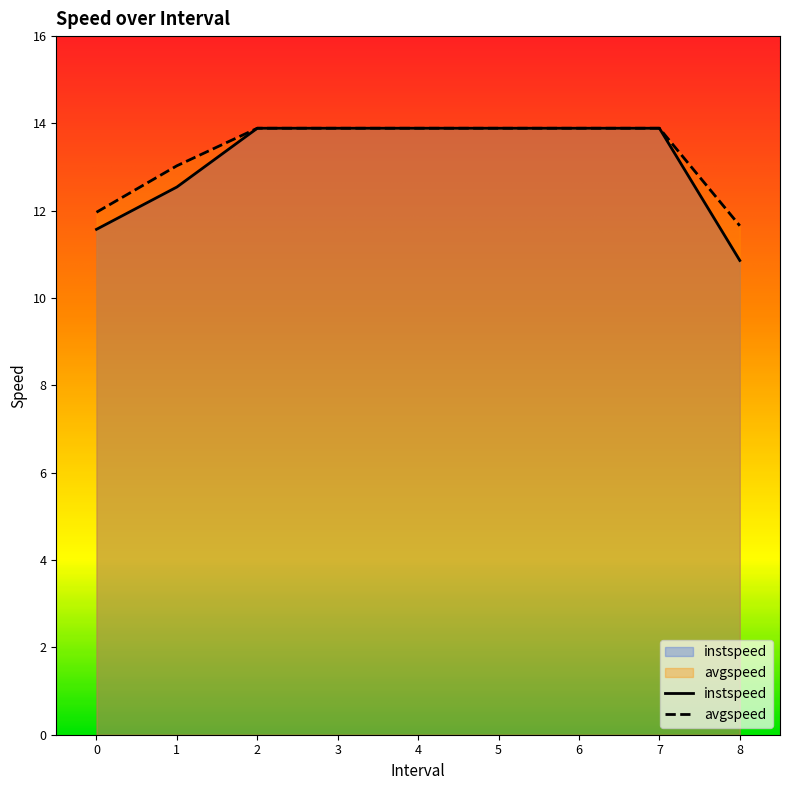

What is the label of the 7th point from the left?

6.0